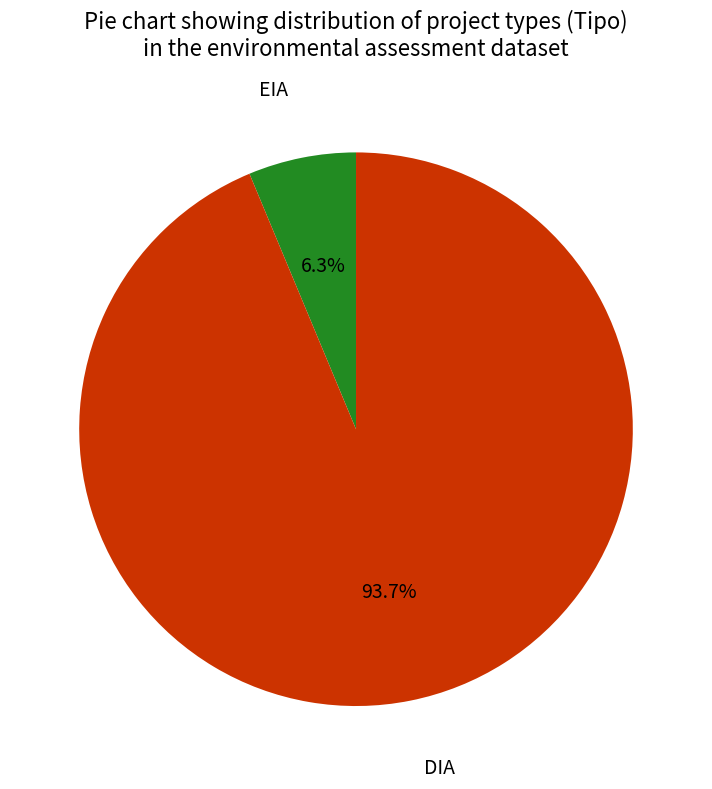

Which category has the biggest portion of the pie?

DIA